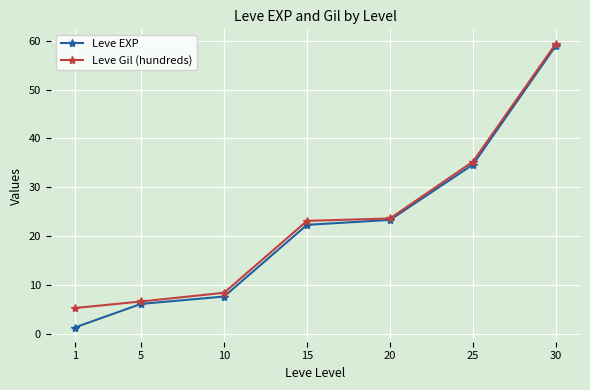

What is the difference between the highest and lowest values at 15?

0.8